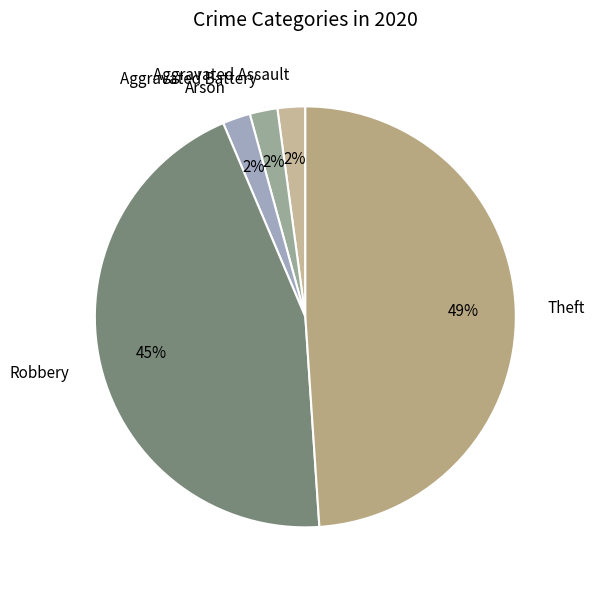

Is the sum of Arson and Theft greater than half?

Yes